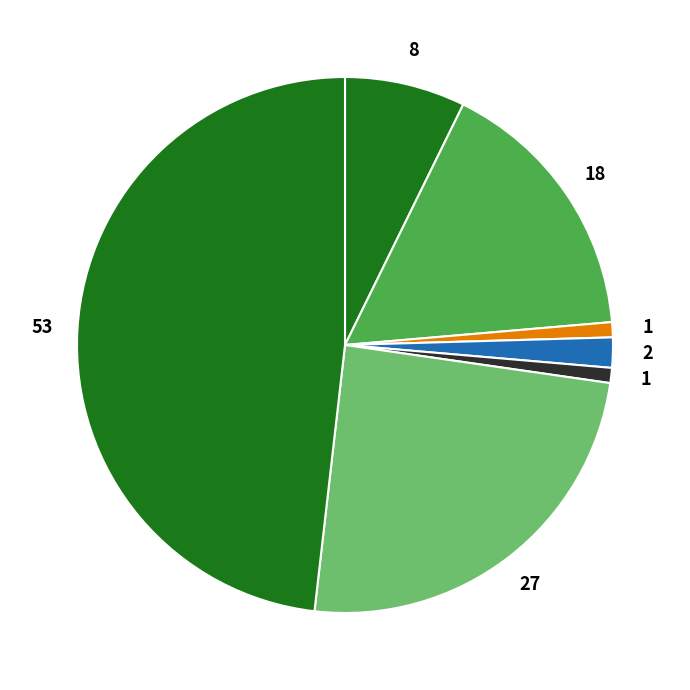

How many segments does this pie chart have?

7